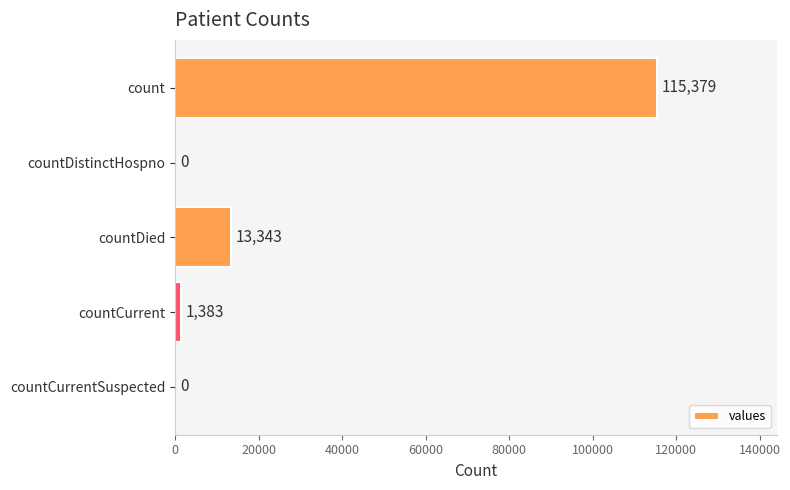

Are the bars horizontal?

Yes